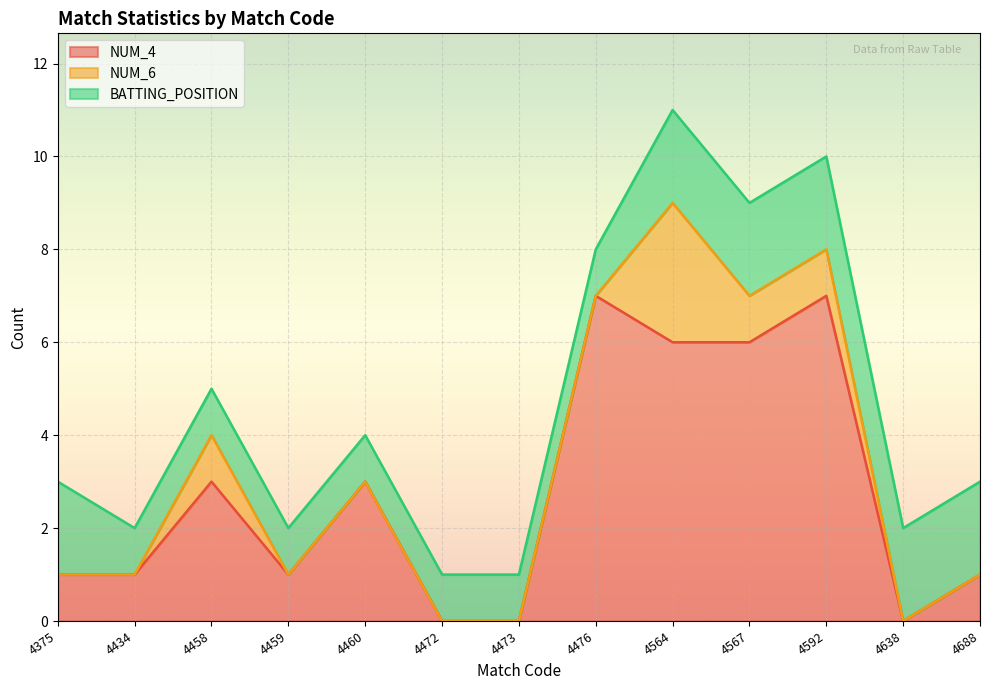

Rank the series by their average value, from lowest to highest.

NUM_6, BATTING_POSITION, NUM_4